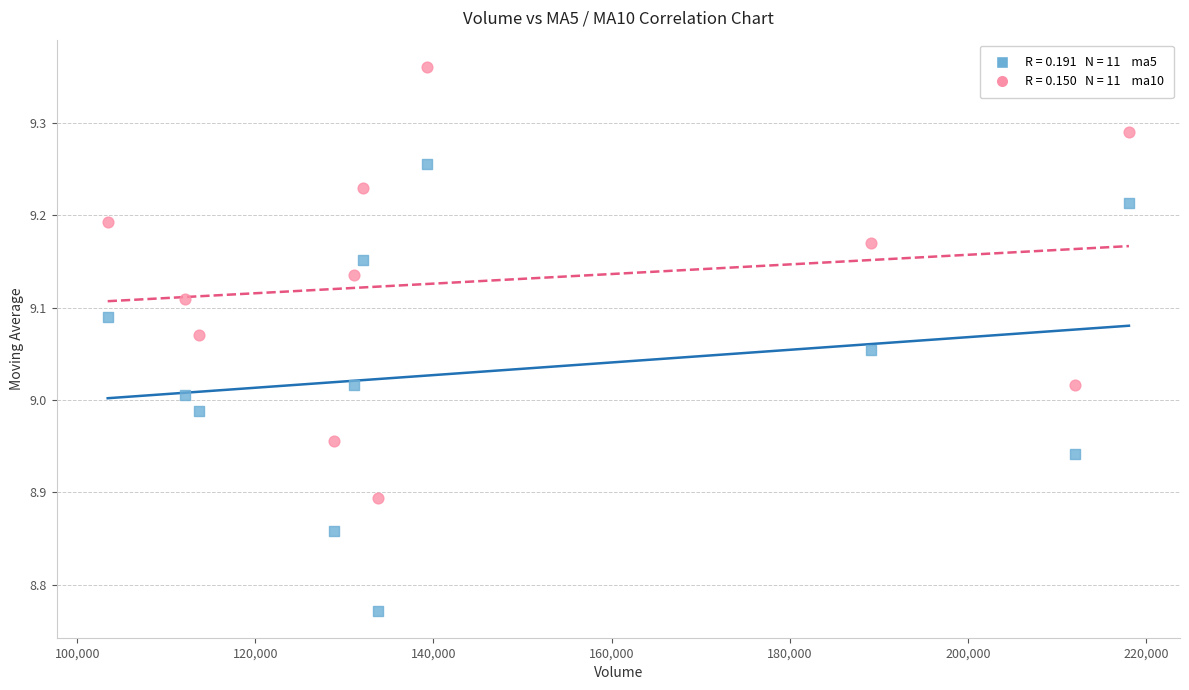

Across all data points, what is the range of Y values (max minus min)?

0.6